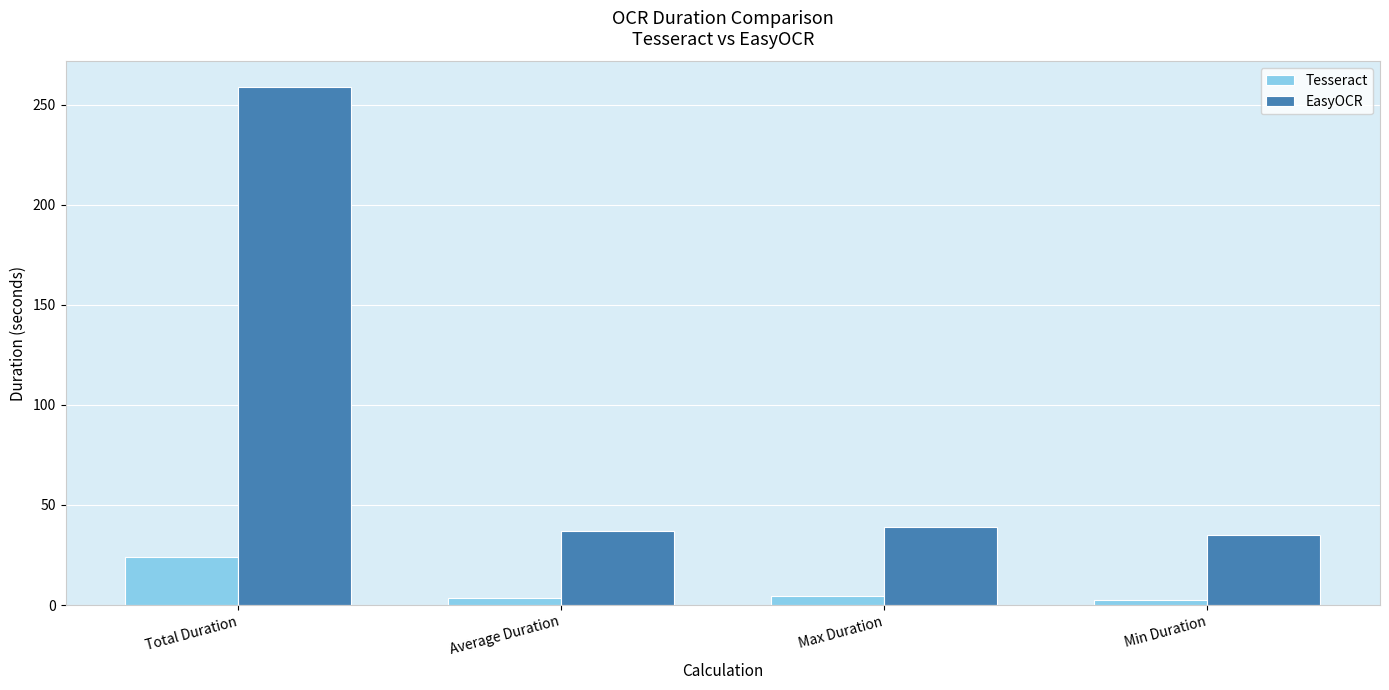

What is the maximum value shown in the chart?

258.6